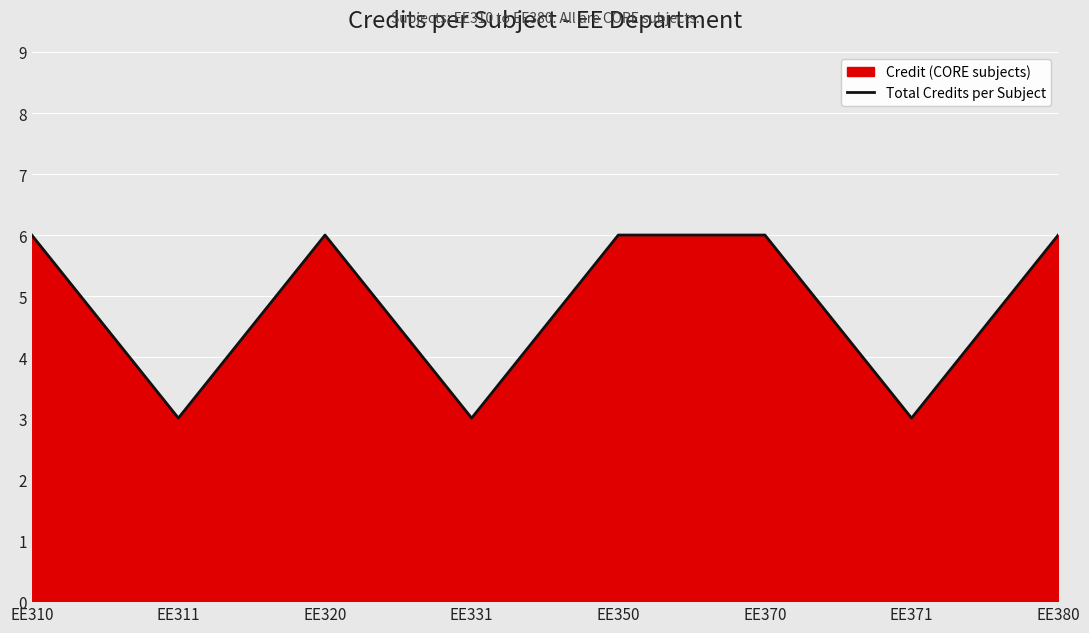

Where is the first local maximum?

EE320